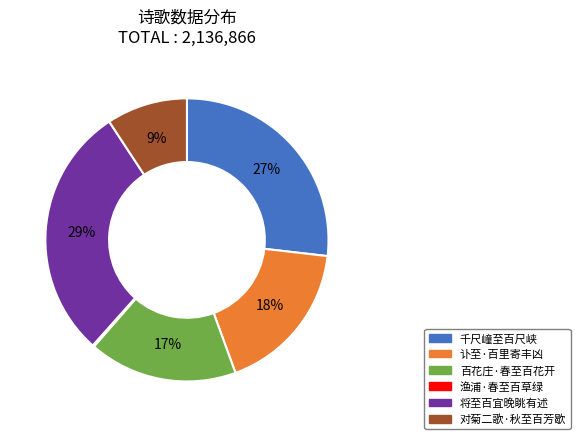

Combined, do 百花庄·春至百花开 and 将至百宜晚眺有述 account for over 50%?

No